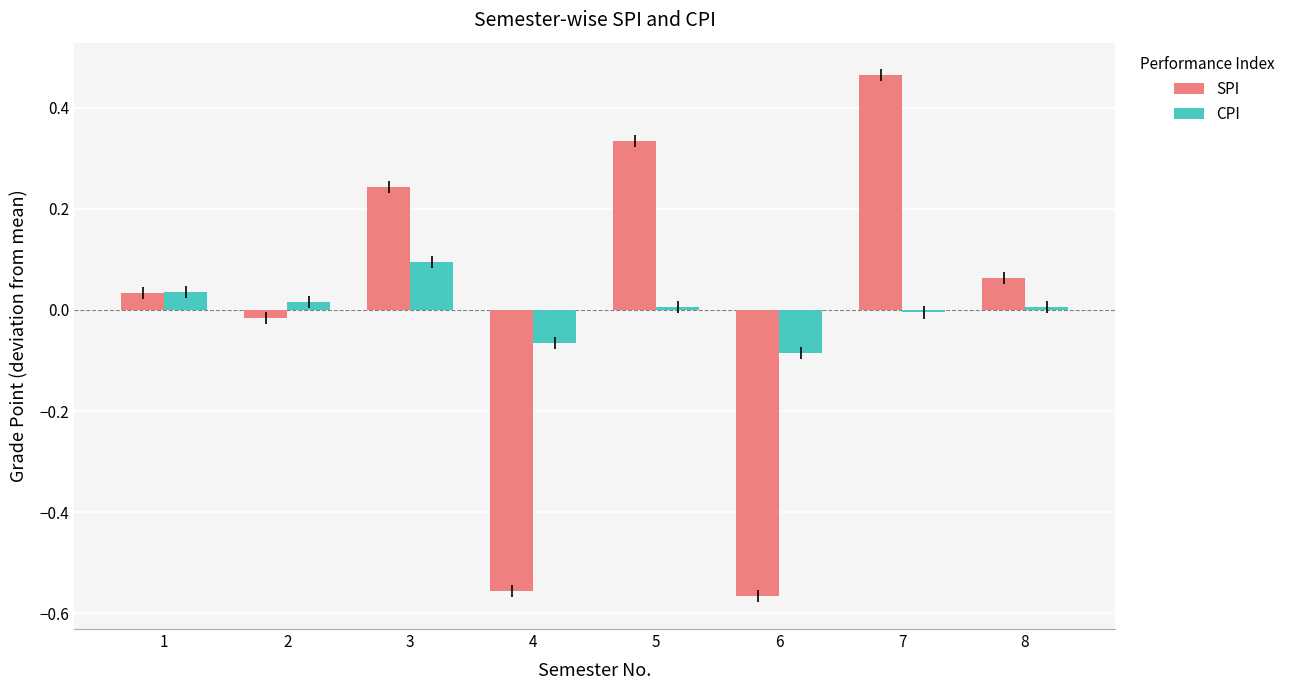

How many values in the CPI series are below 0?

3